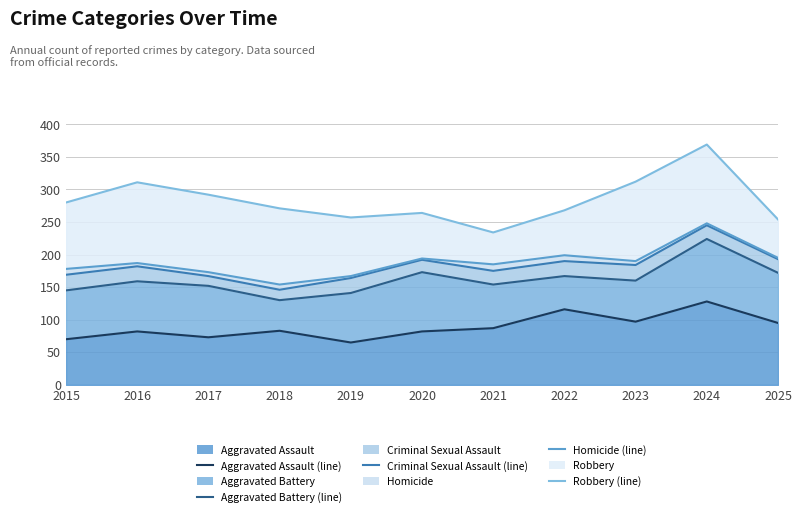

At how many categories does at least one series exceed 152?

11